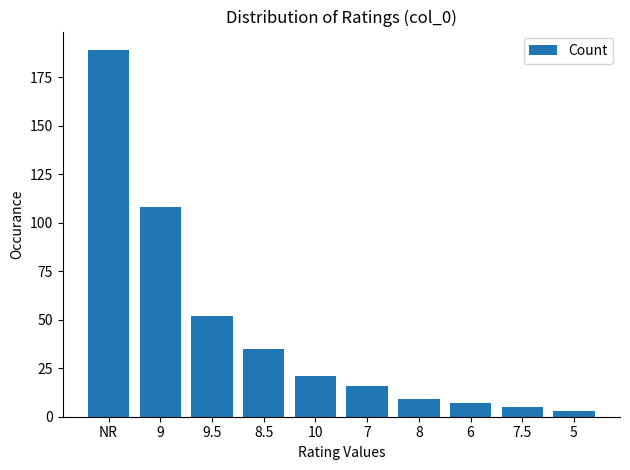

Reading right to left, list all the values displayed in this chart.

3	5	7	9	16	21	35	52	108	189